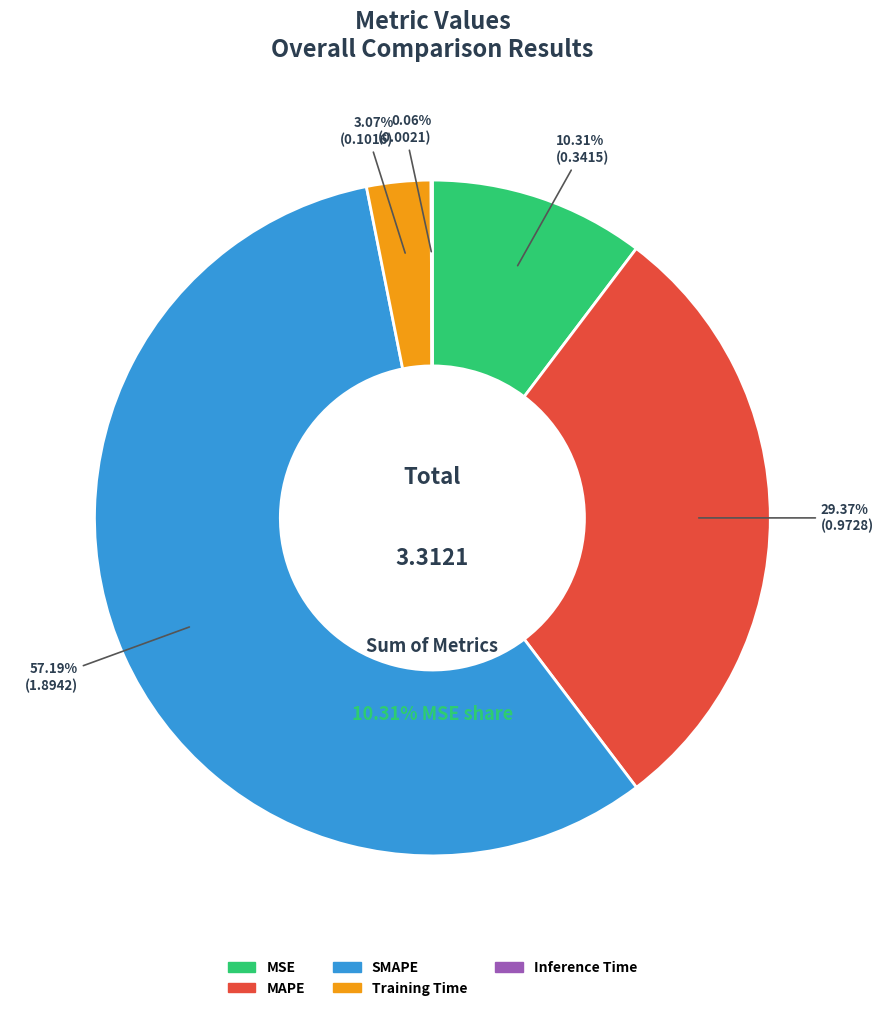

Count the number of slices in the pie.

5